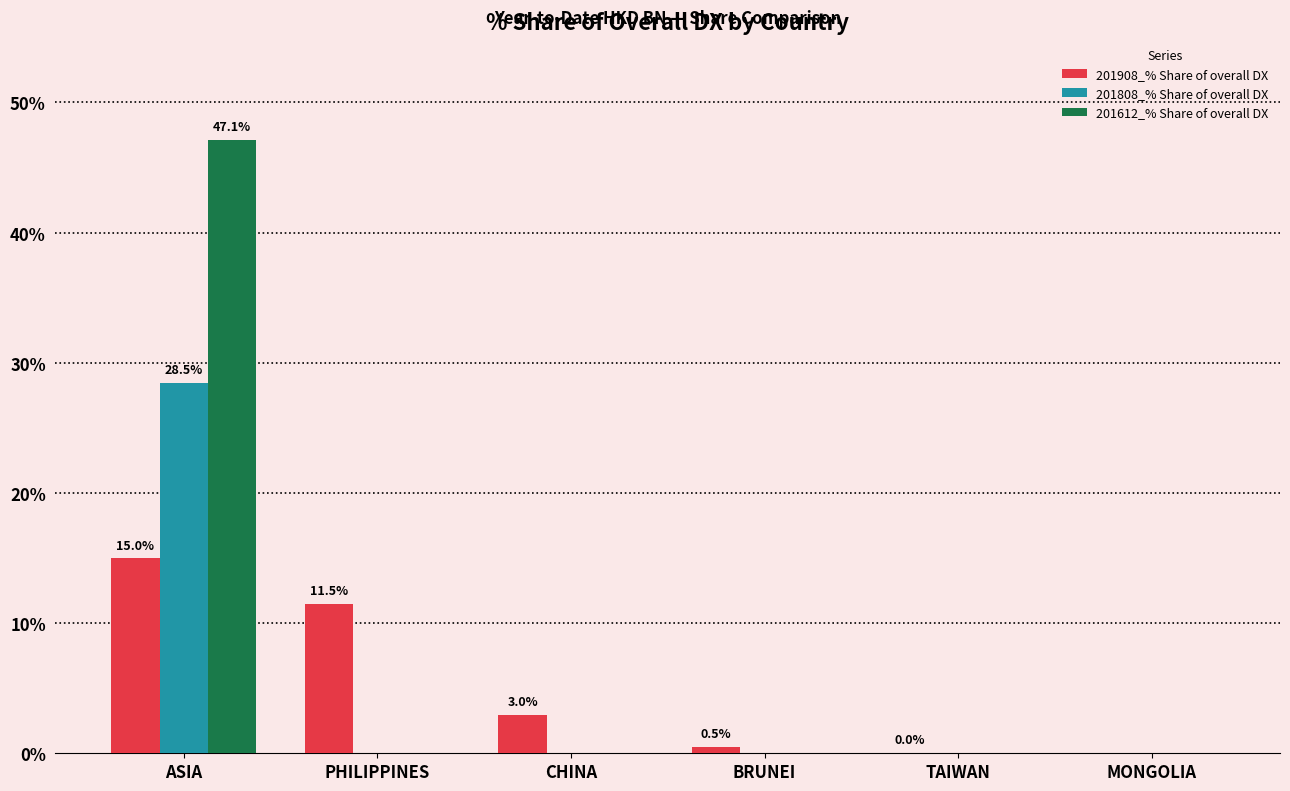

Are the bars horizontal?

No